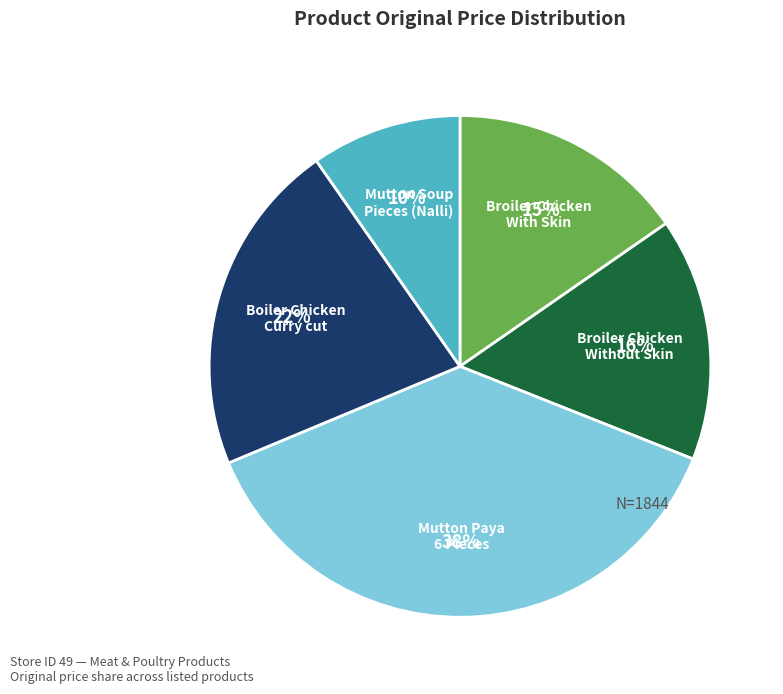

How many segments does this pie chart have?

5